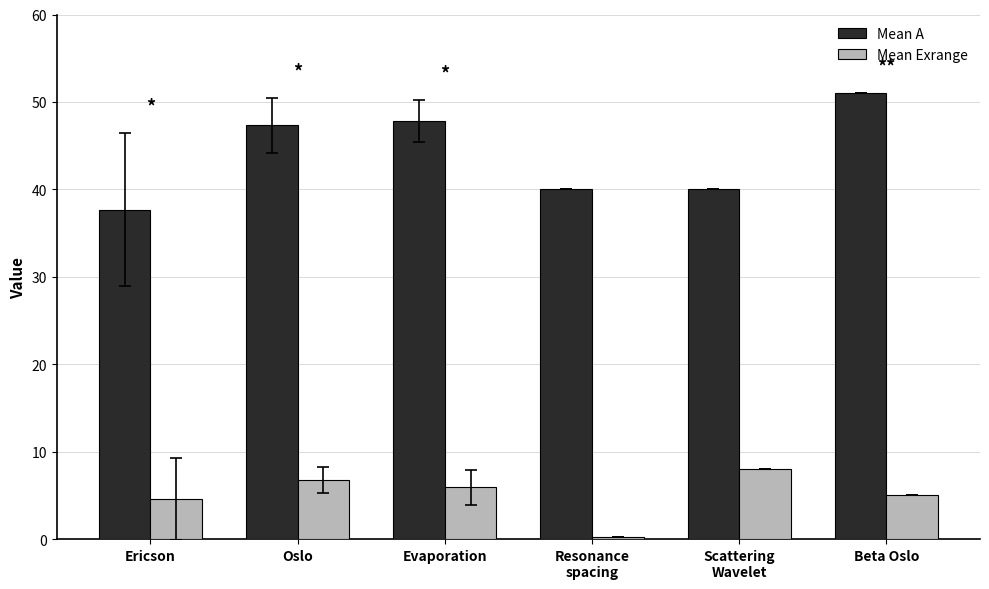

Which series has the largest total across all categories?

Mean A